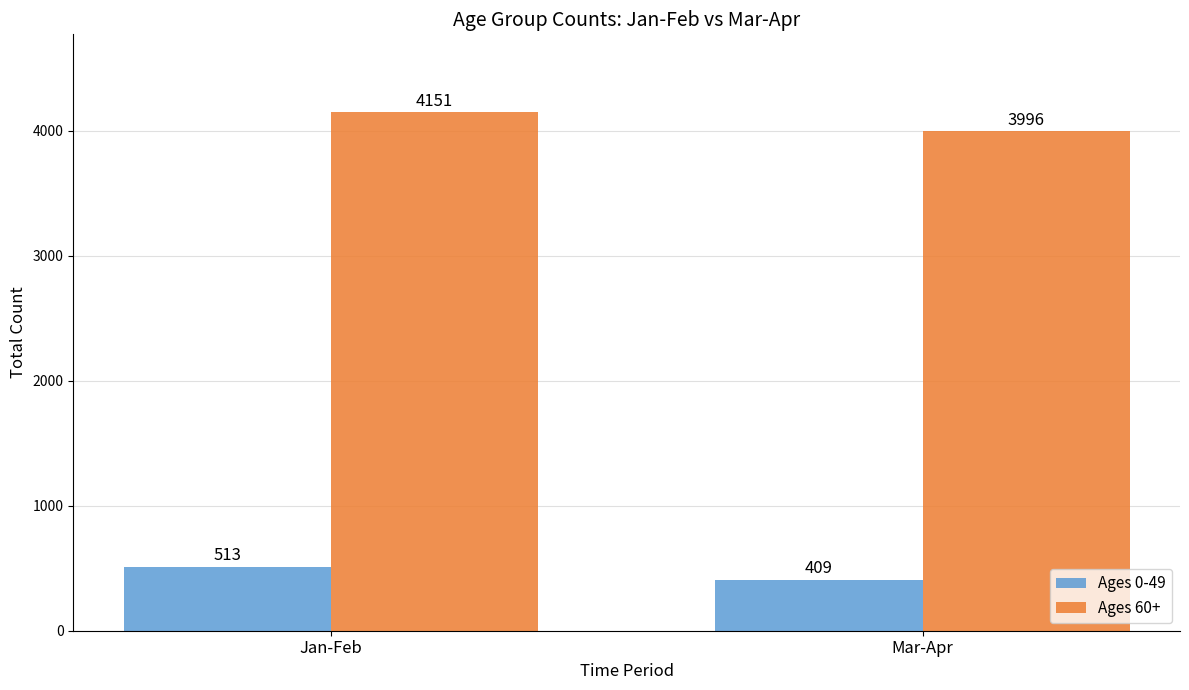

What position from the right is Mar-Apr?

1